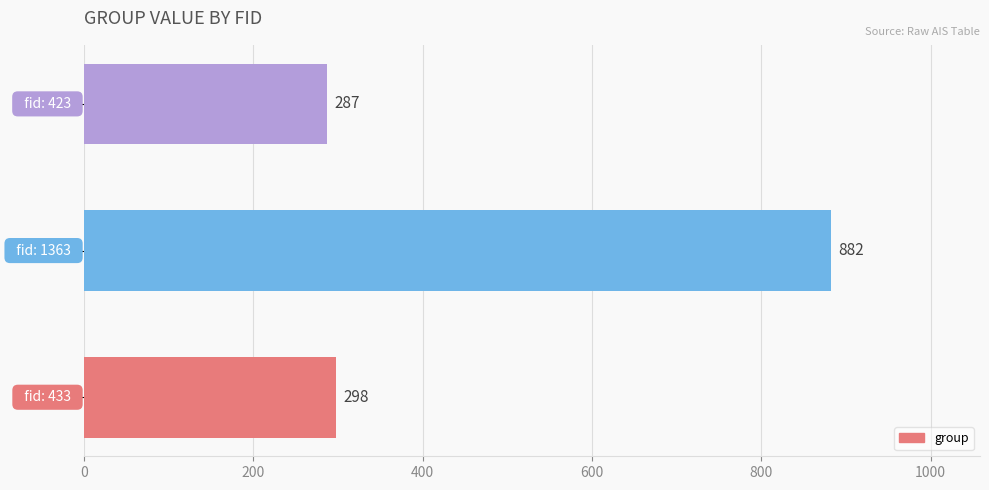

What is the maximum value shown in the chart?

882